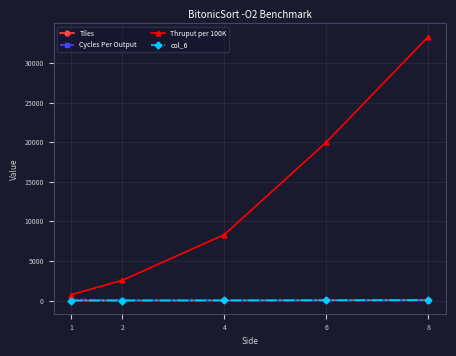

At which category is the sum across all series the highest?

8